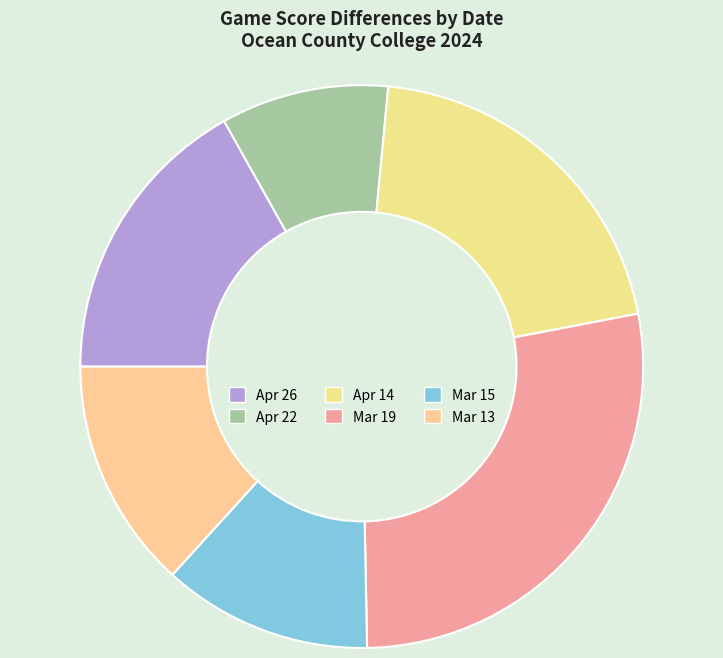

Rank the categories by value from highest to lowest.

Mar 19, Apr 14, Apr 26, Mar 13, Mar 15, Apr 22